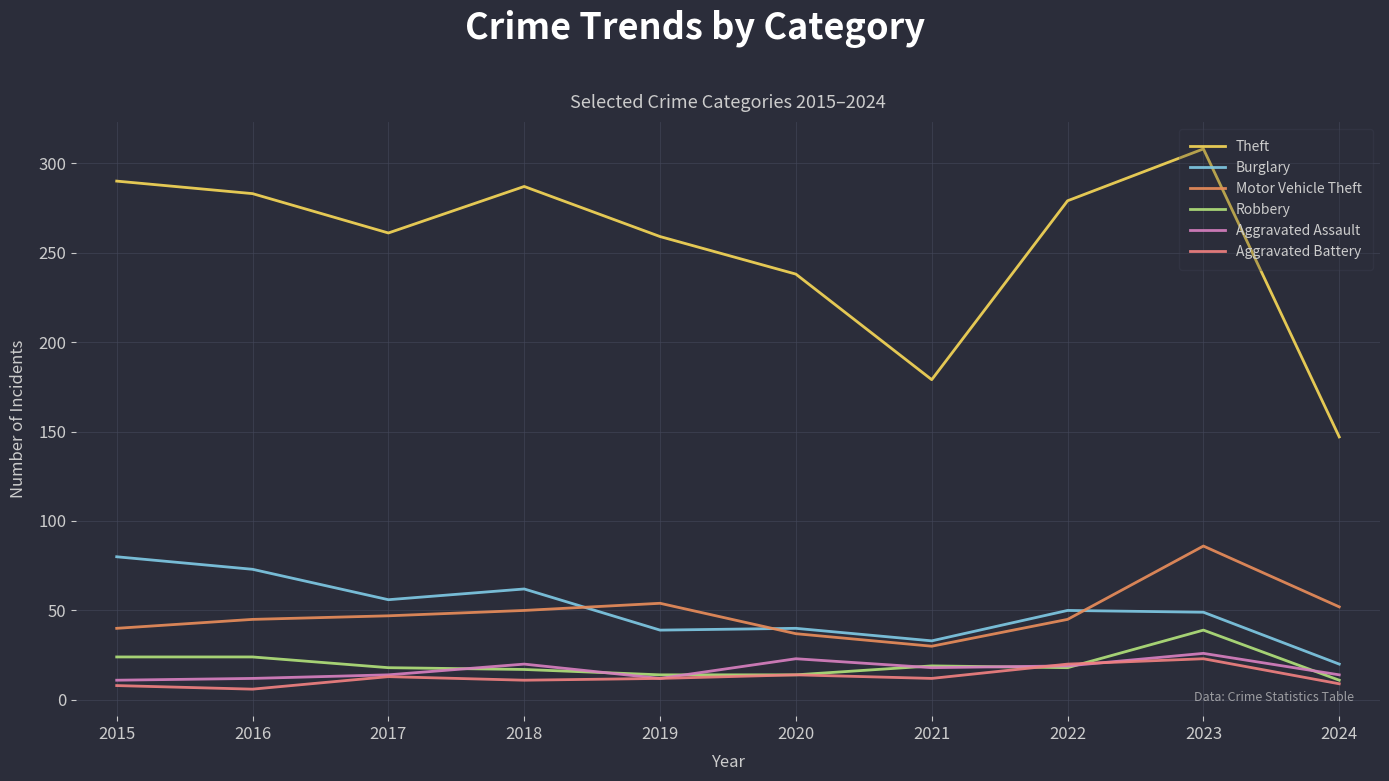

At which label does Robbery first exceed 18?

2015